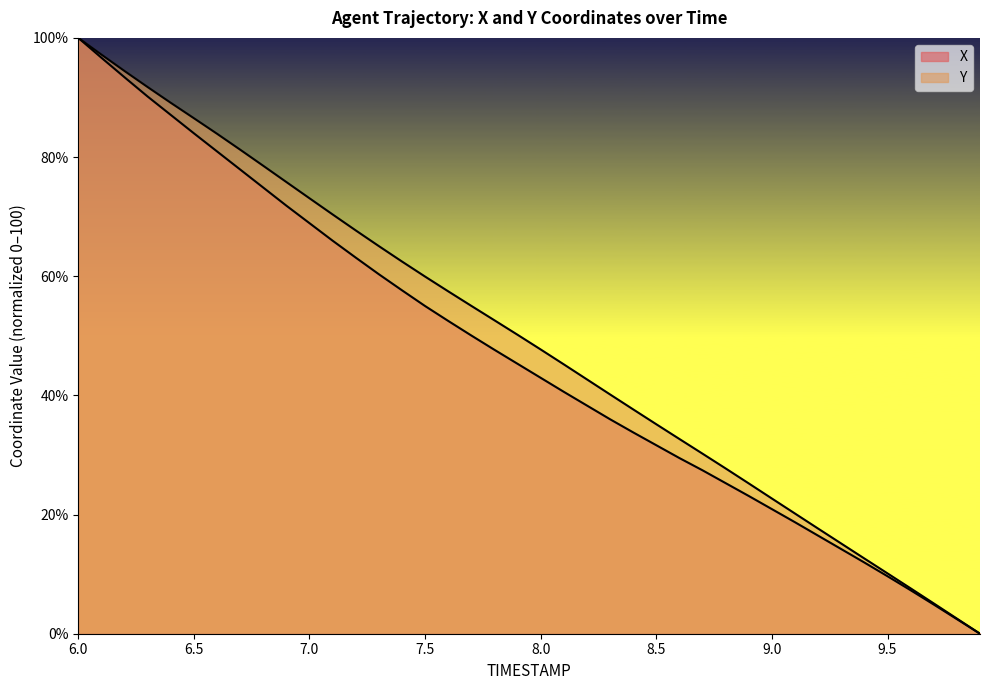

List the labels in order of X value, largest first.

6.0, 6.1, 6.2, 6.3, 6.4, 6.5, 6.6, 6.7, 6.8, 6.9, 7.0, 7.1, 7.2, 7.3, 7.4, 7.5, 7.6, 7.7, 7.8, 7.9, 8.0, 8.1, 8.2, 8.3, 8.4, 8.5, 8.6, 8.7, 8.8, 8.9, 9.0, 9.1, 9.2, 9.3, 9.4, 9.5, 9.6, 9.7, 9.8, 9.9